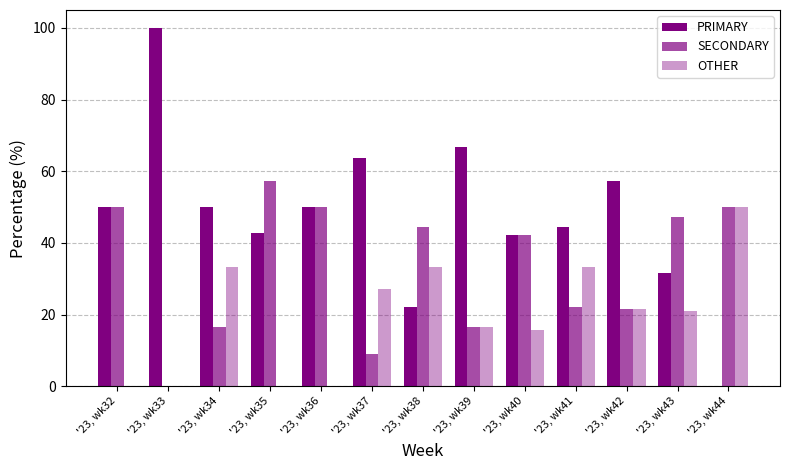

Does the chart contain stacked bars?

No